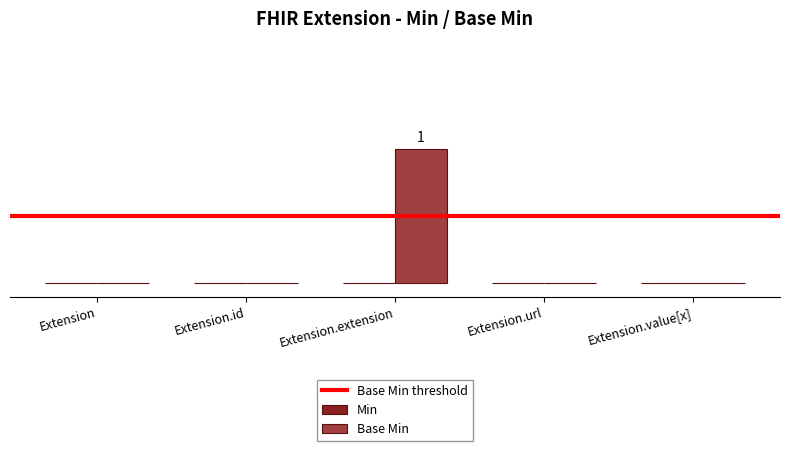

What is the label of the 1st bar from the left?

Extension